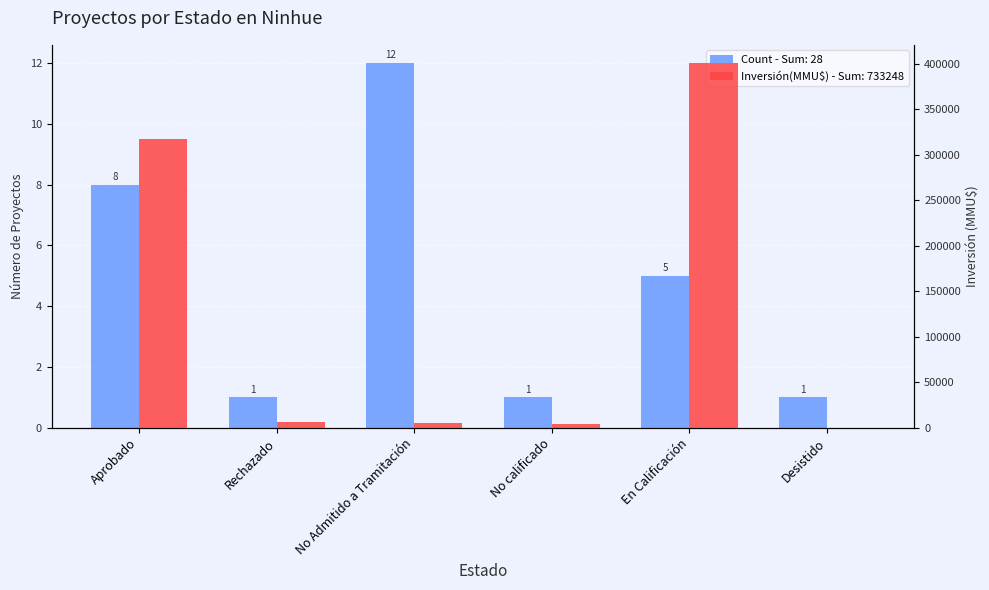

What are all the series names shown in the legend?

Count, Inversión(MMU$)